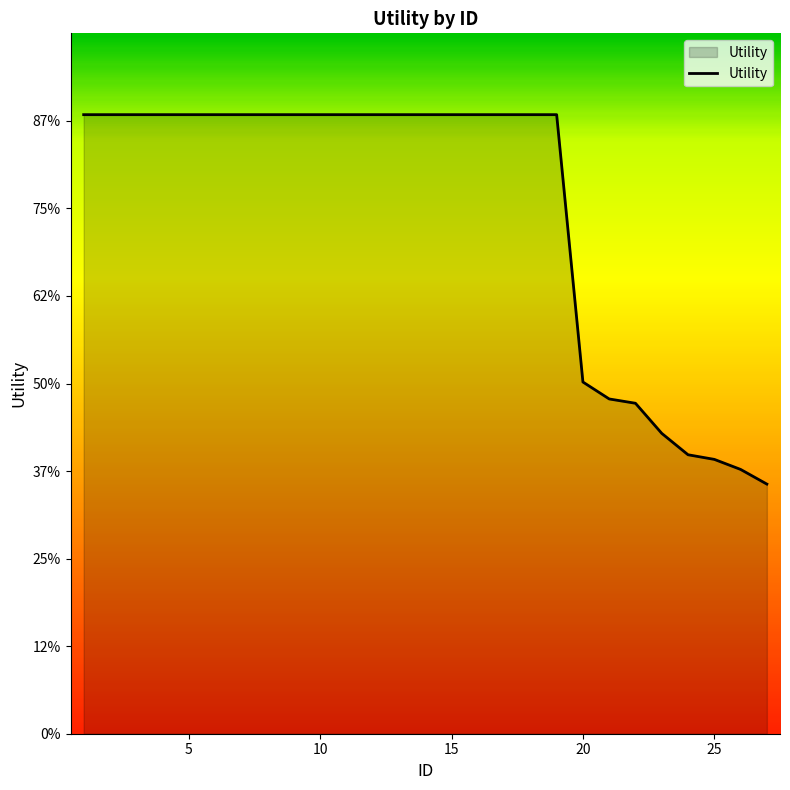

What is the value of the 17th point from the left?

1.4